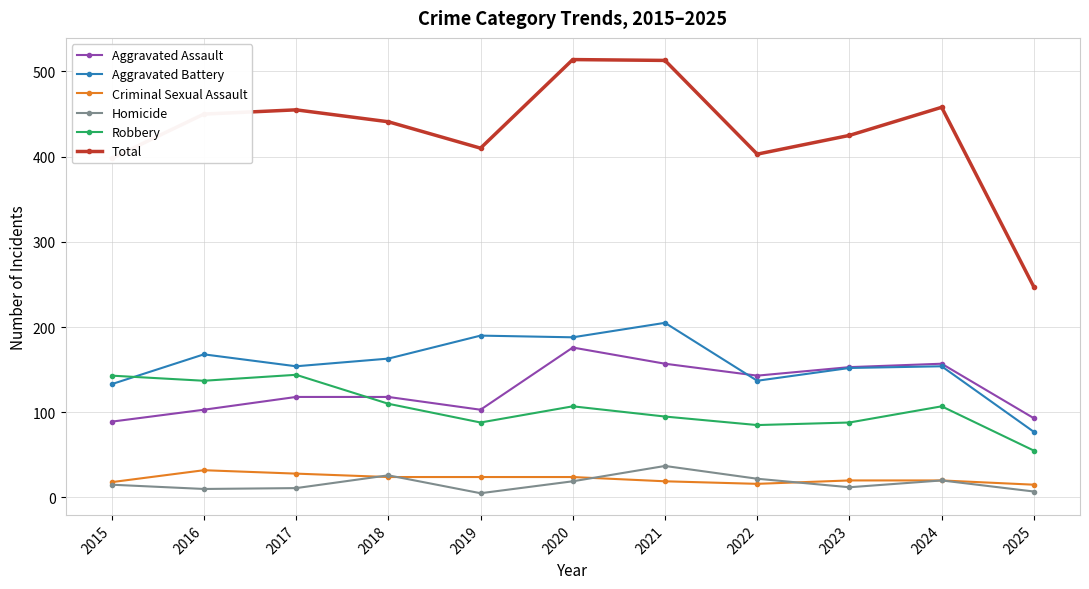

What value does the Robbery series have at 2020, to the nearest 5?

105